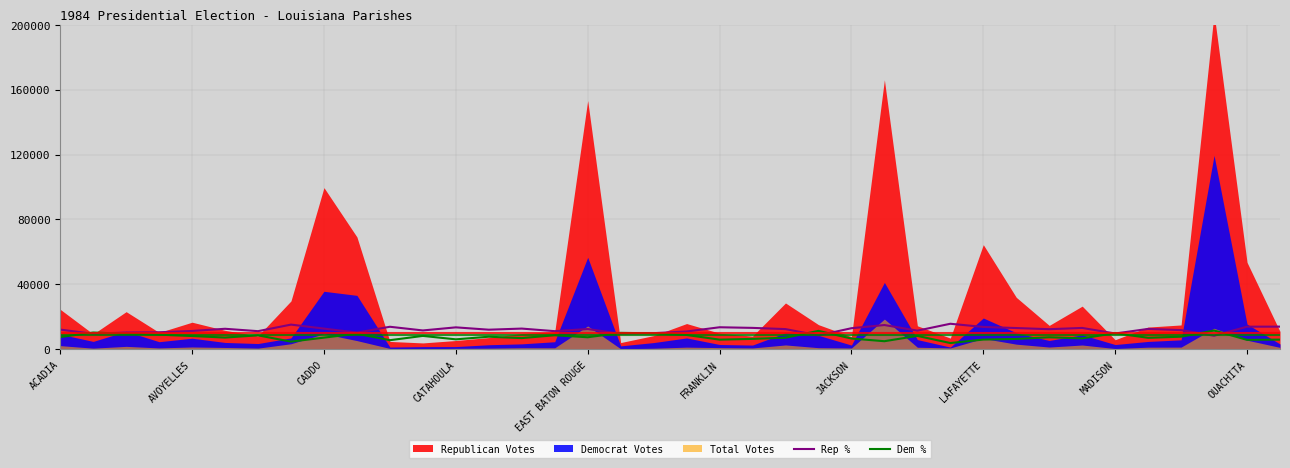

What is the difference between the maximum and minimum values in the Rep % series?

7378.0